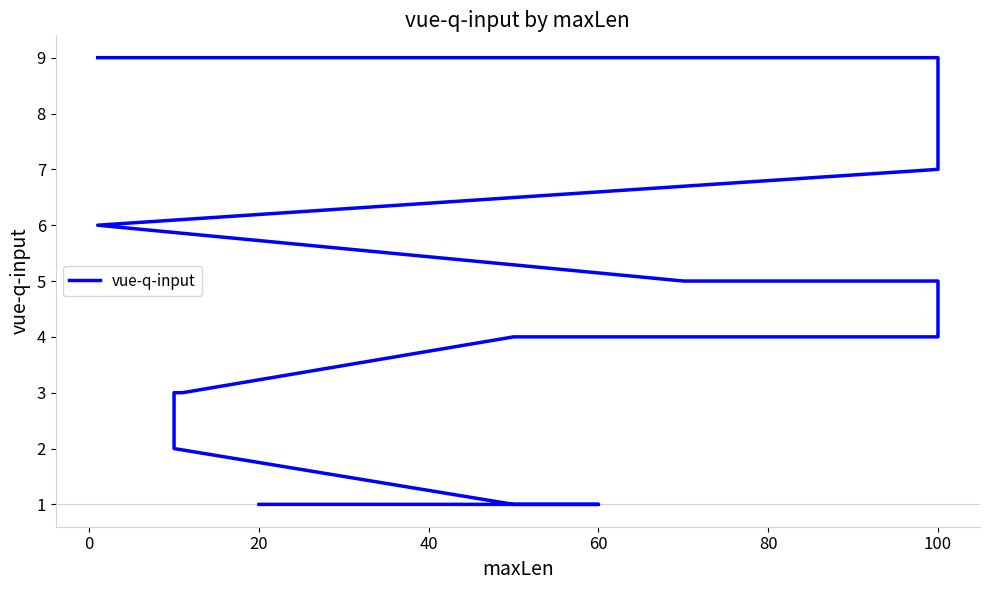

What value does the data have at 100?

9